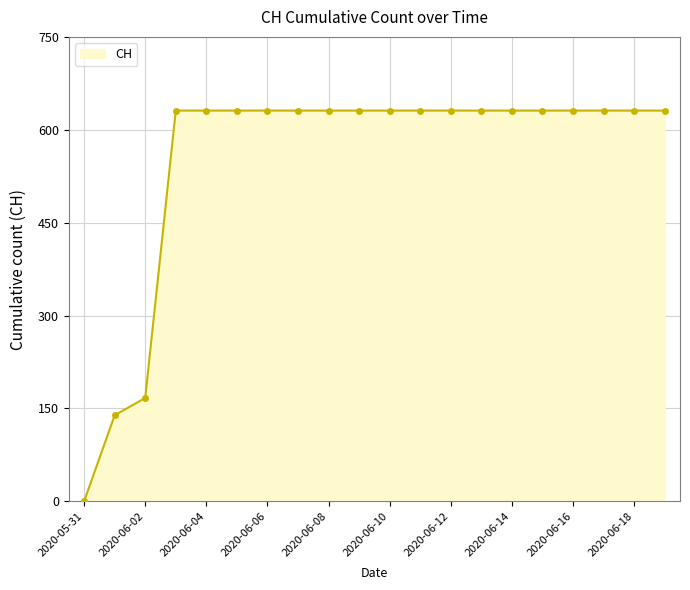

Reading left to right, extract all data points from this chart.

0	139	167	631	631	631	631	631	631	631	631	631	631	631	631	631	631	631	631	631